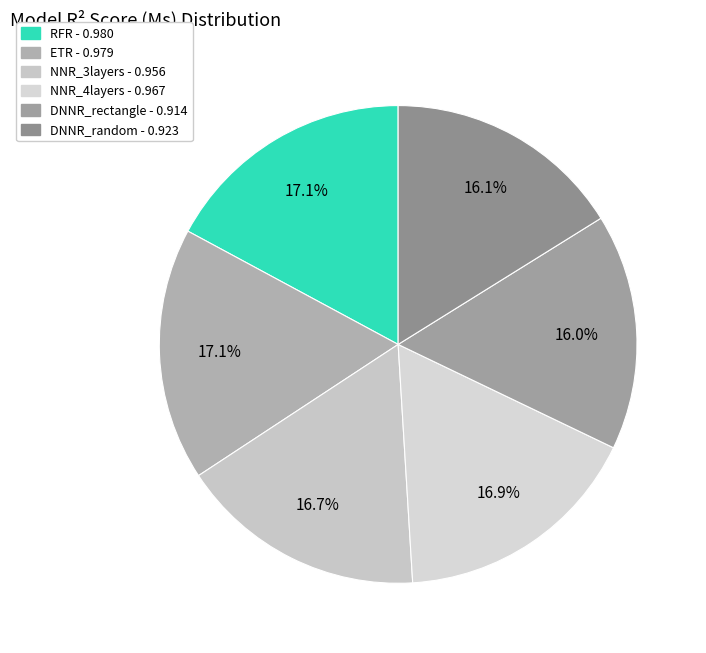

Count the number of slices in the pie.

6